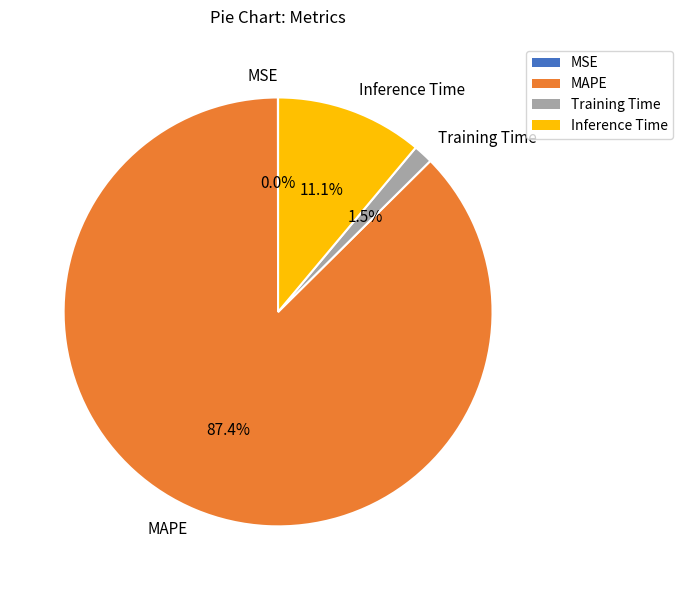

Does any single category account for the majority?

Yes